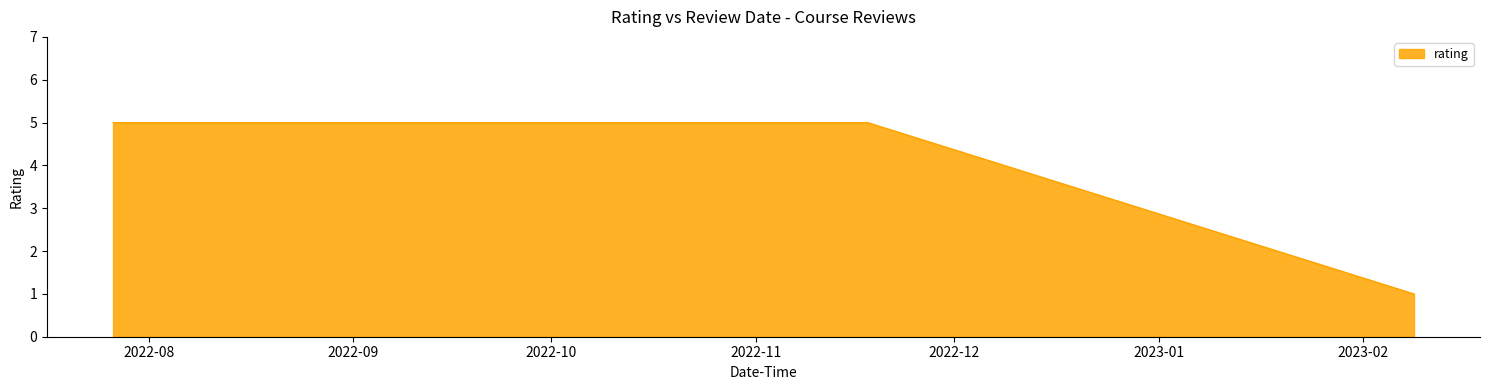

What is the maximum value shown in the chart?

5